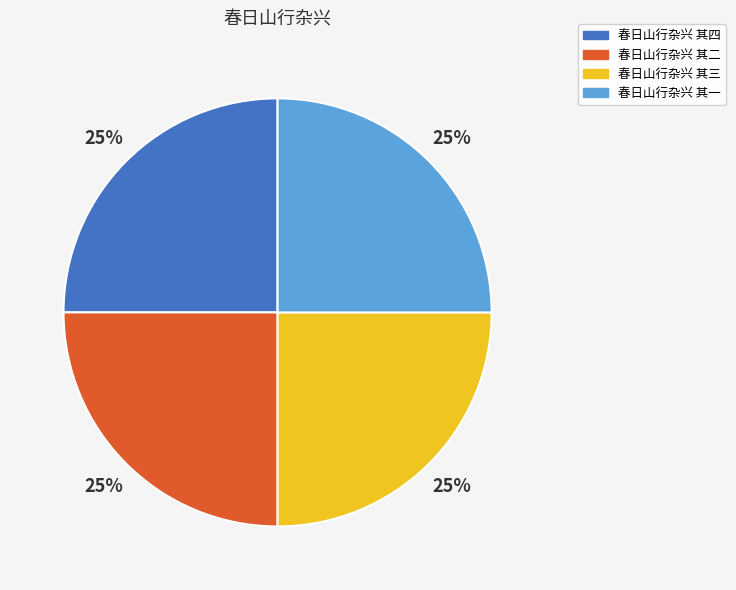

To the nearest percent, what is the average slice percentage?

25%